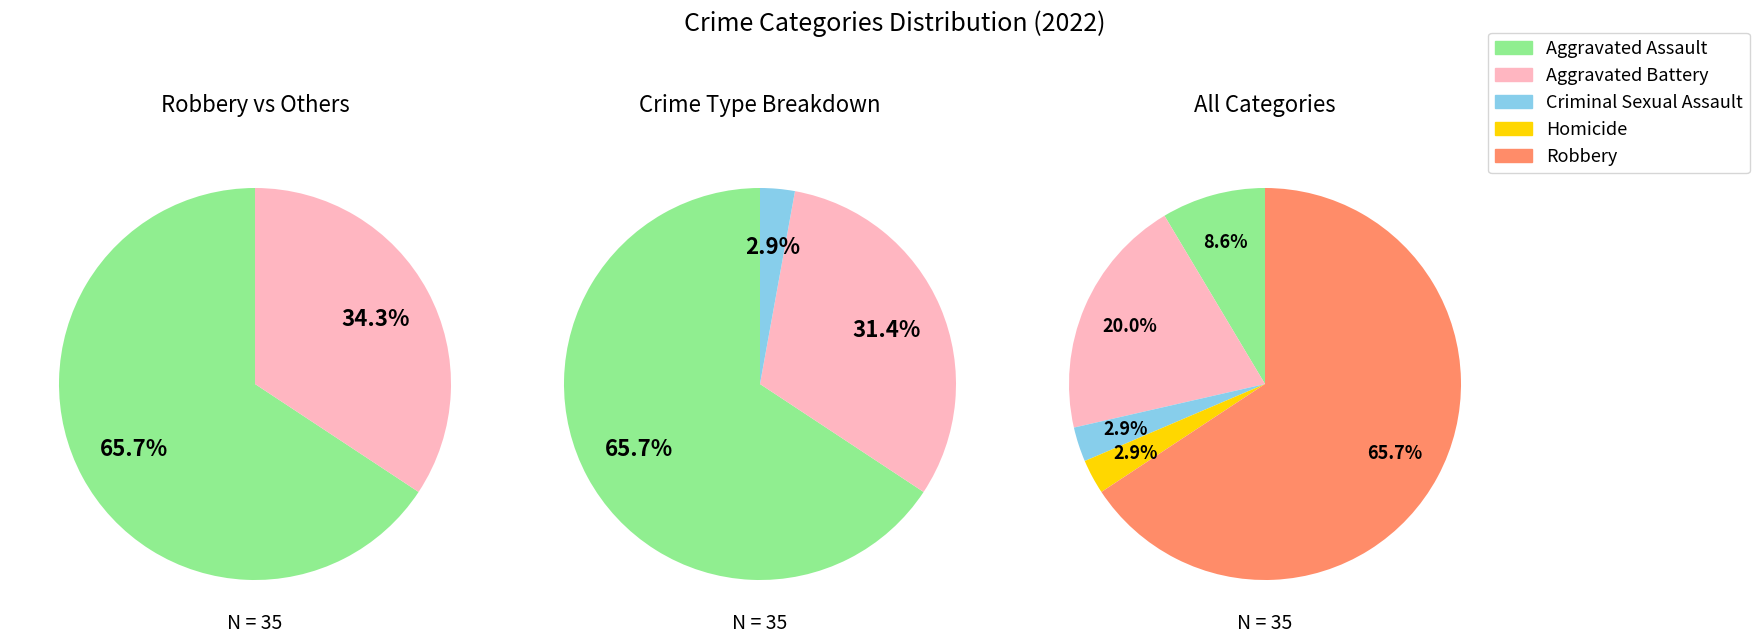

Count the number of slices in the pie.

5